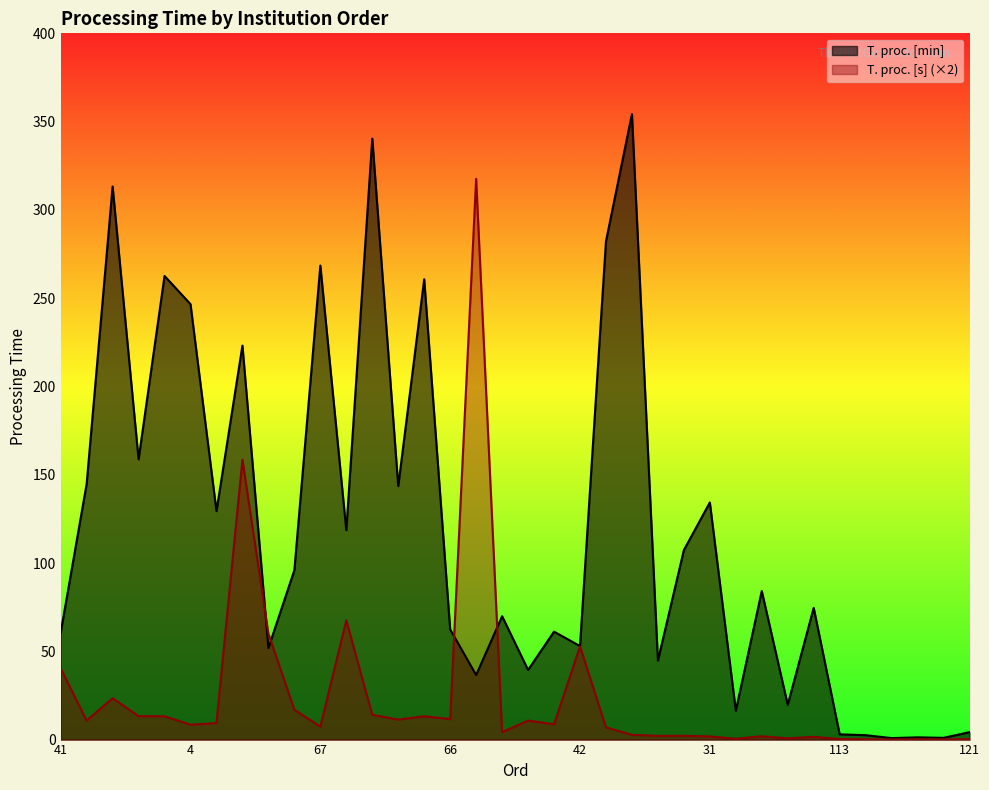

What is the difference between the T. proc. [s] values at 71 and 25?

2.4